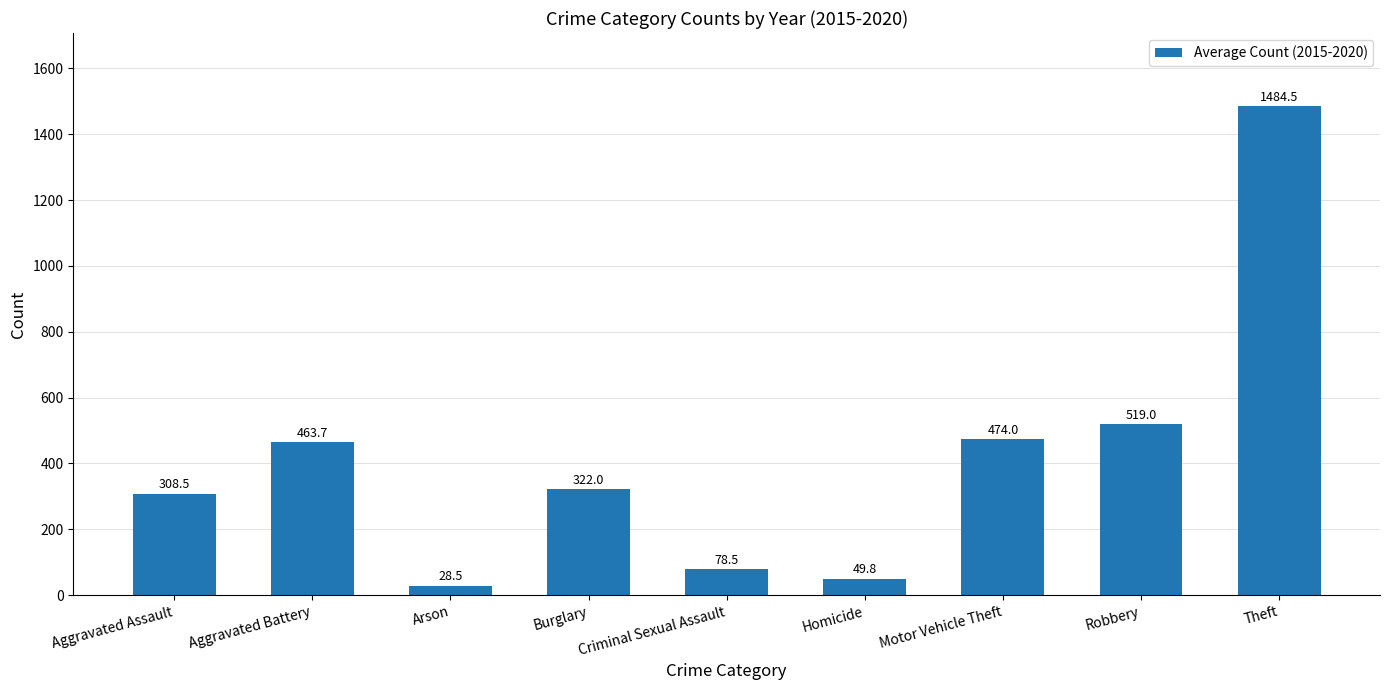

Reading left to right, list all the values displayed in this chart.

Aggravated Assault=308.5	Aggravated Battery=463.7	Arson=28.5	Burglary=322.0	Criminal Sexual Assault=78.5	Homicide=49.8	Motor Vehicle Theft=474.0	Robbery=519.0	Theft=1484.5